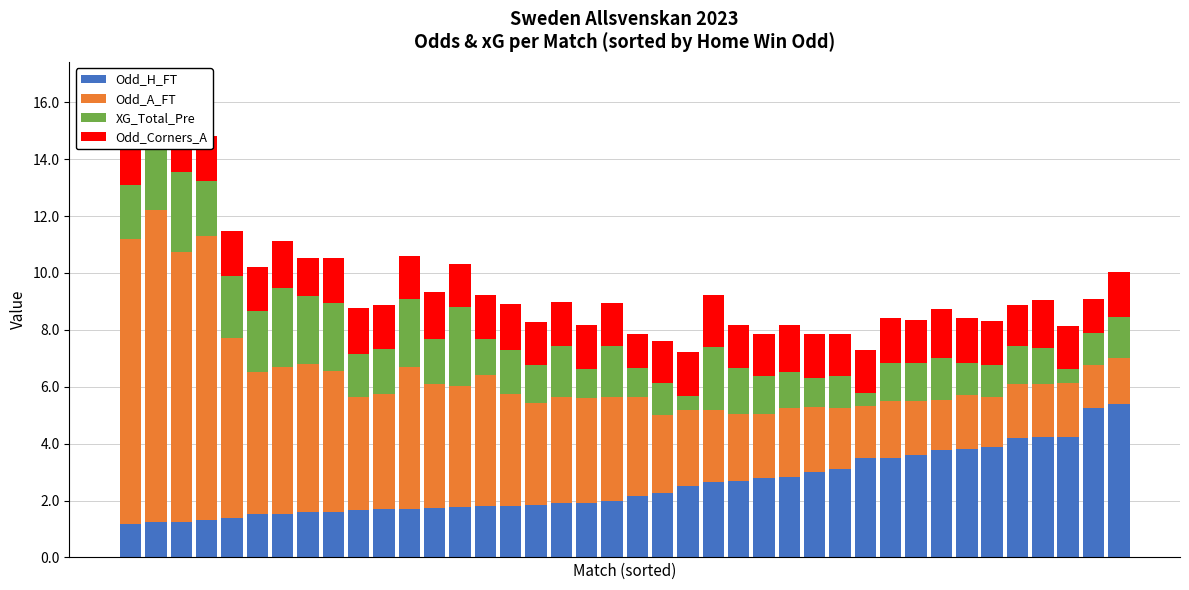

True or false: Odd_Corners_A has a value of 2.4 at 11.

False